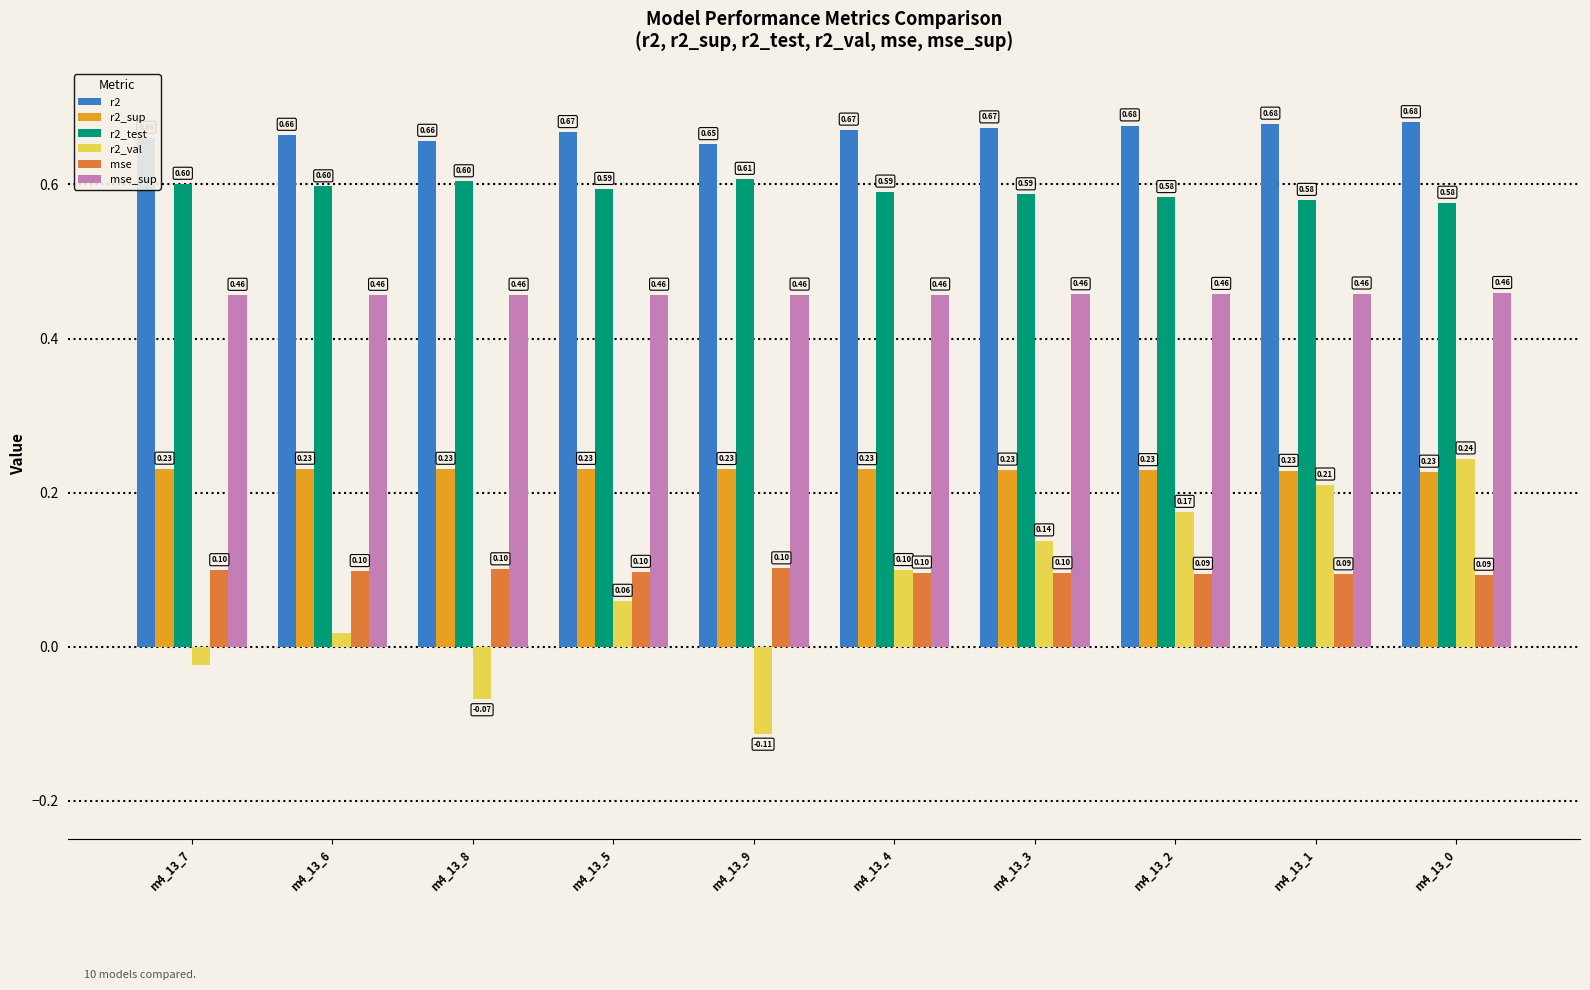

At how many categories does at least one series exceed 0?

10